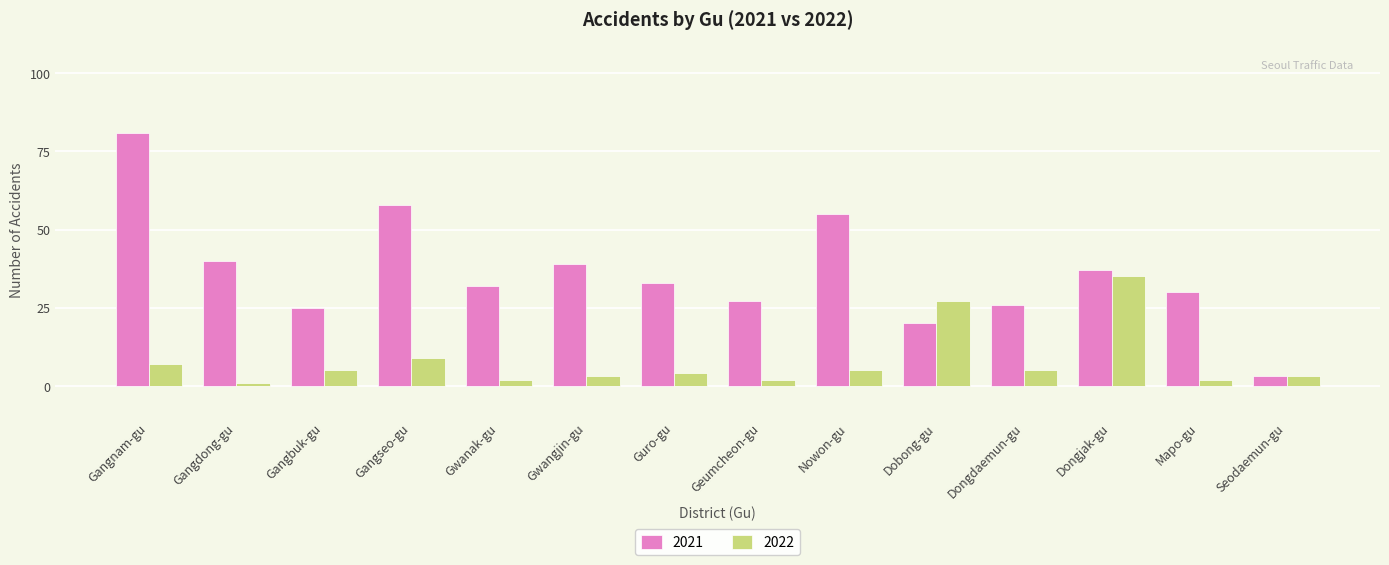

List the series in order of their overall mean, lowest first.

2022, 2021